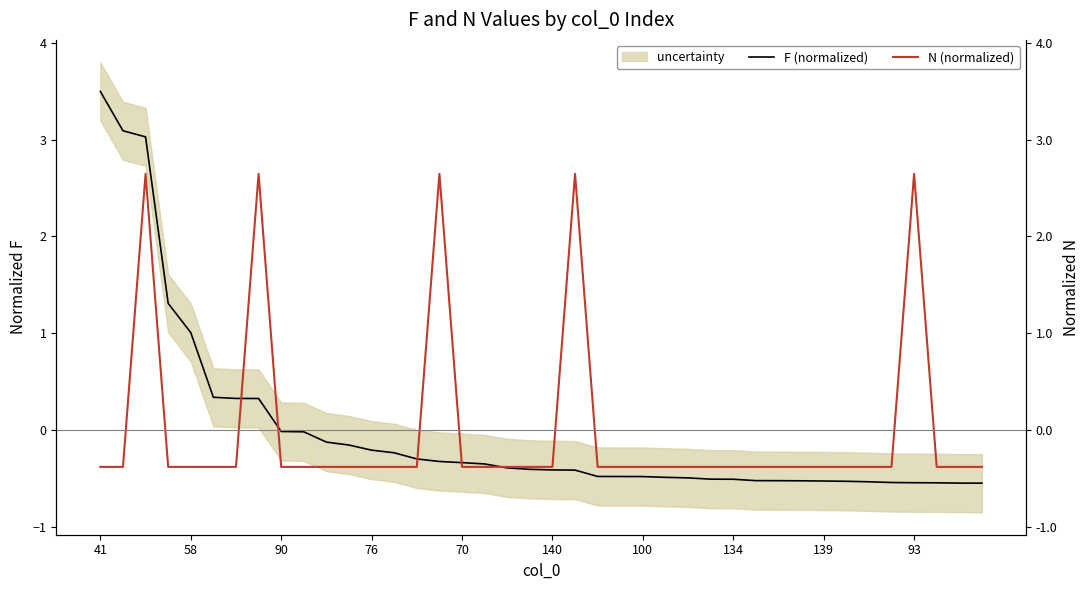

At 70, list the series in order from smallest to largest.

N (normalized), F (normalized)